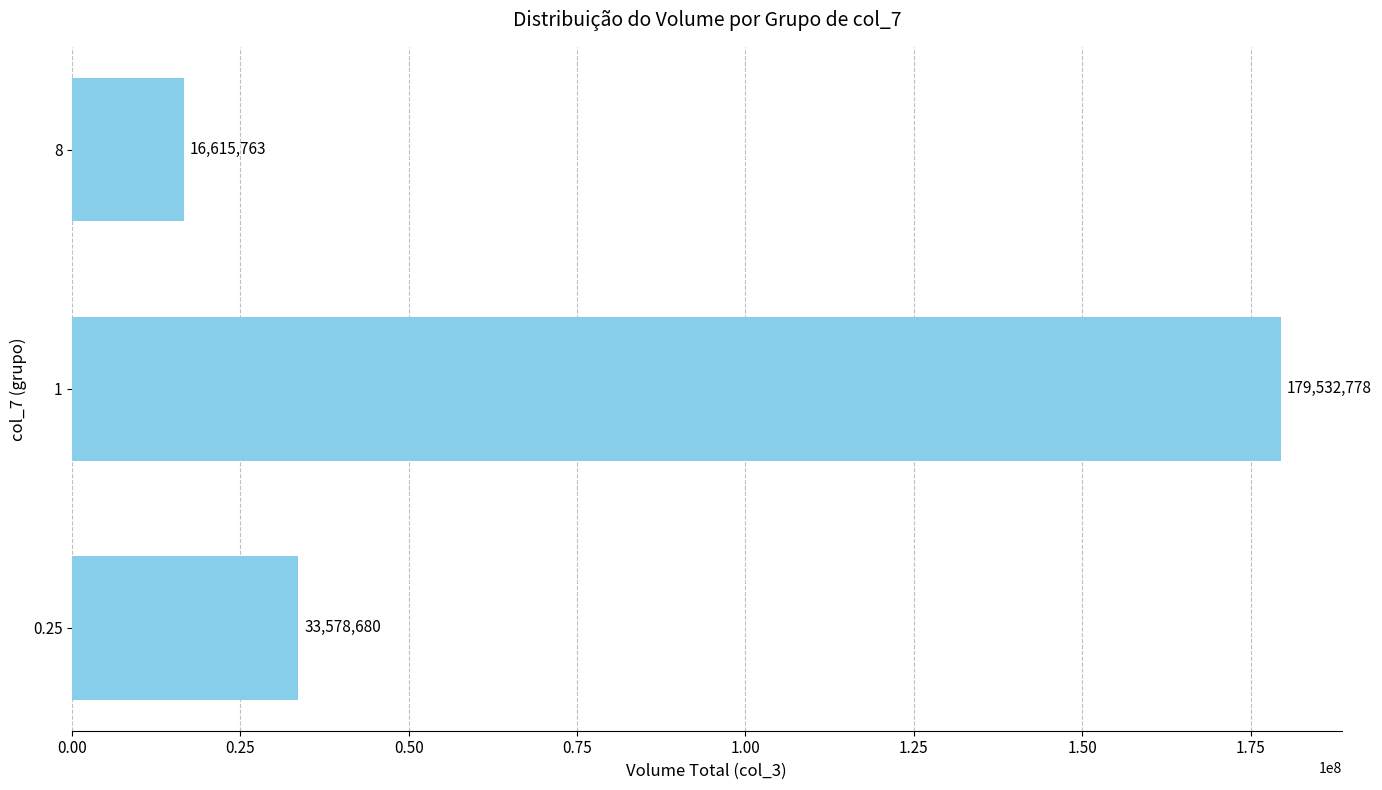

The value at 8 is 24973161. True or false?

False